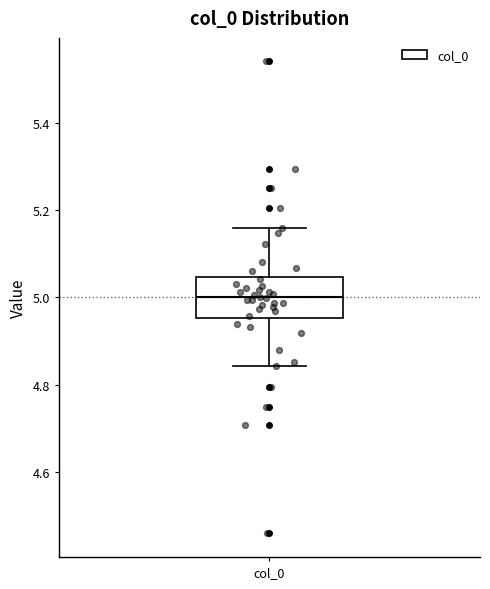

Transcribe this box plot: give where the median line is, the range the box spans, and where the two whiskers end, as read against the y-axis. The values are not printed on the chart, so give them approximately, as read against the axis.

median 5.00, box 4.96 to 5.04, whiskers 4.84 to 5.16